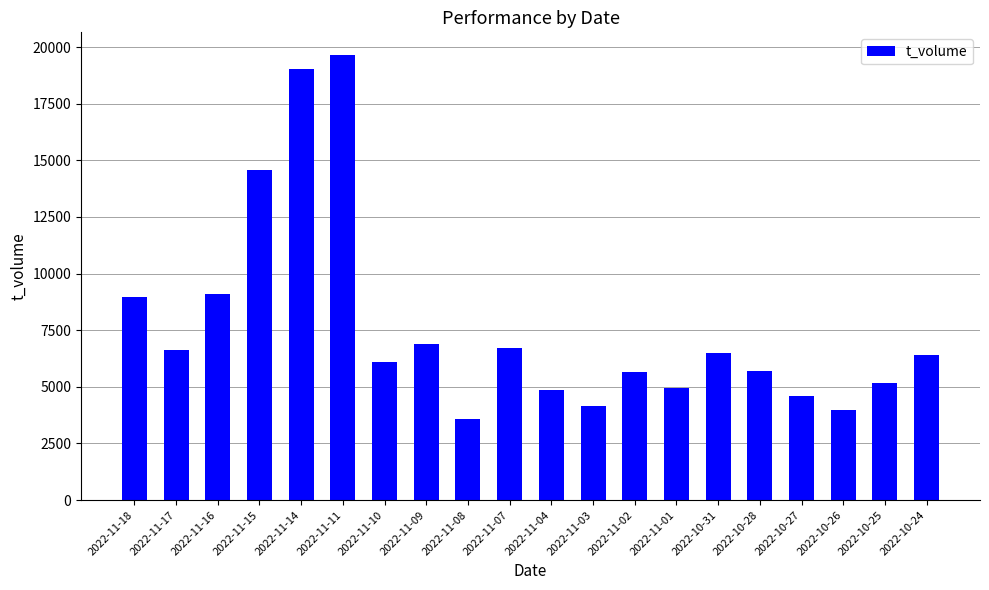

Which category has the highest value across all series?

2022-11-11